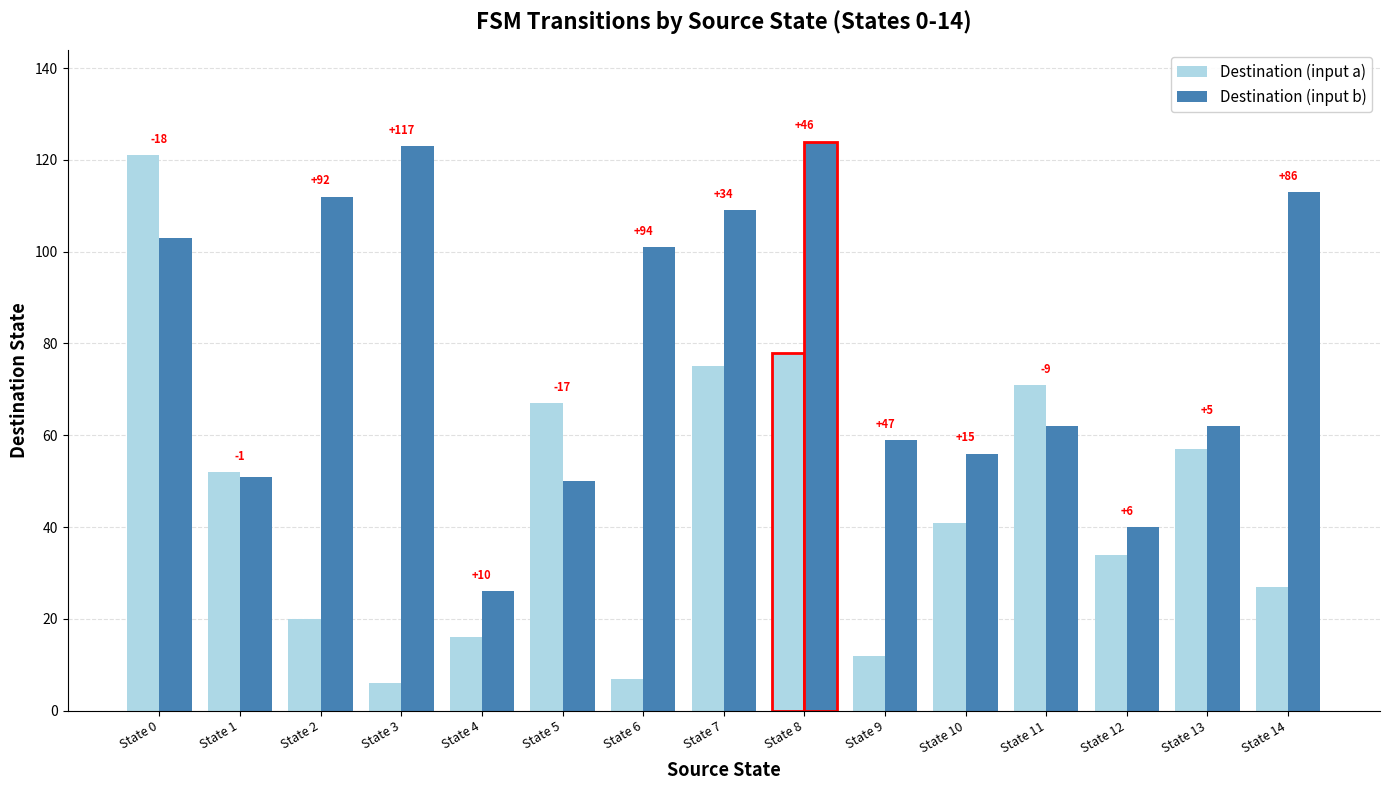

The Destination (input b) series shows 28 at State 11. True or false?

False